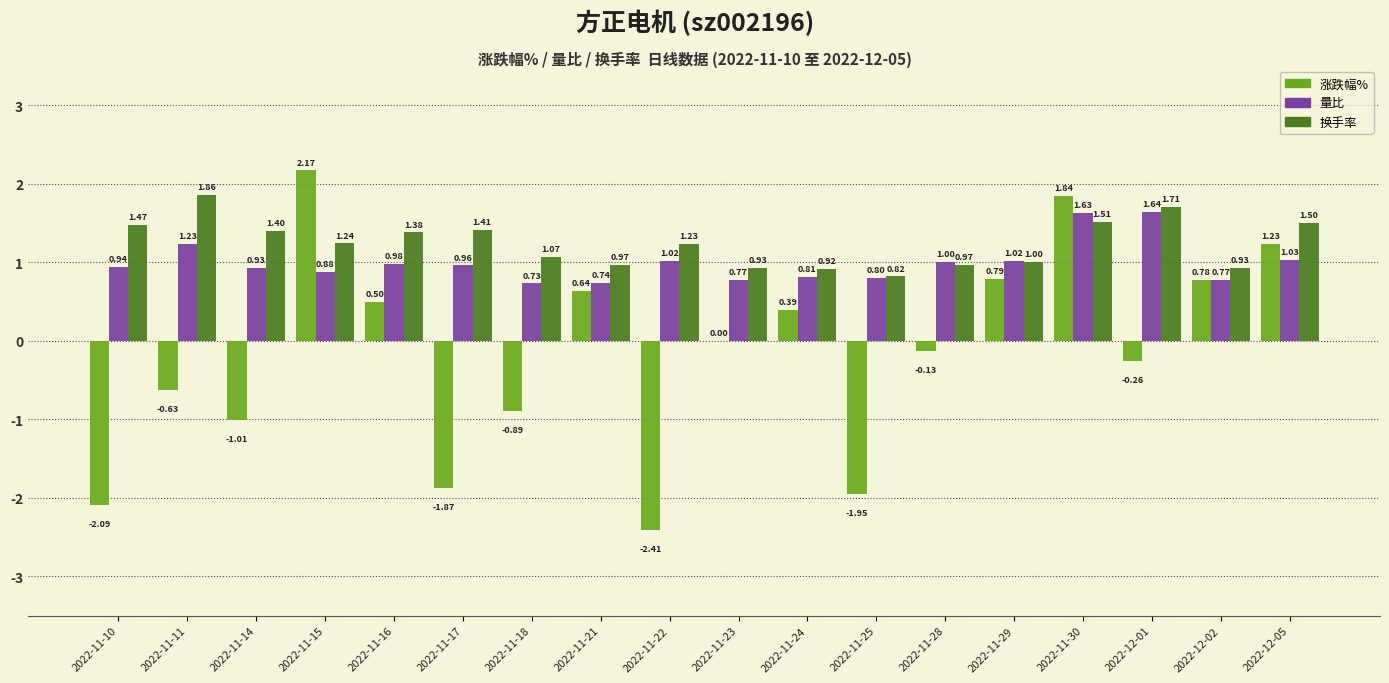

Are the bars horizontal?

No